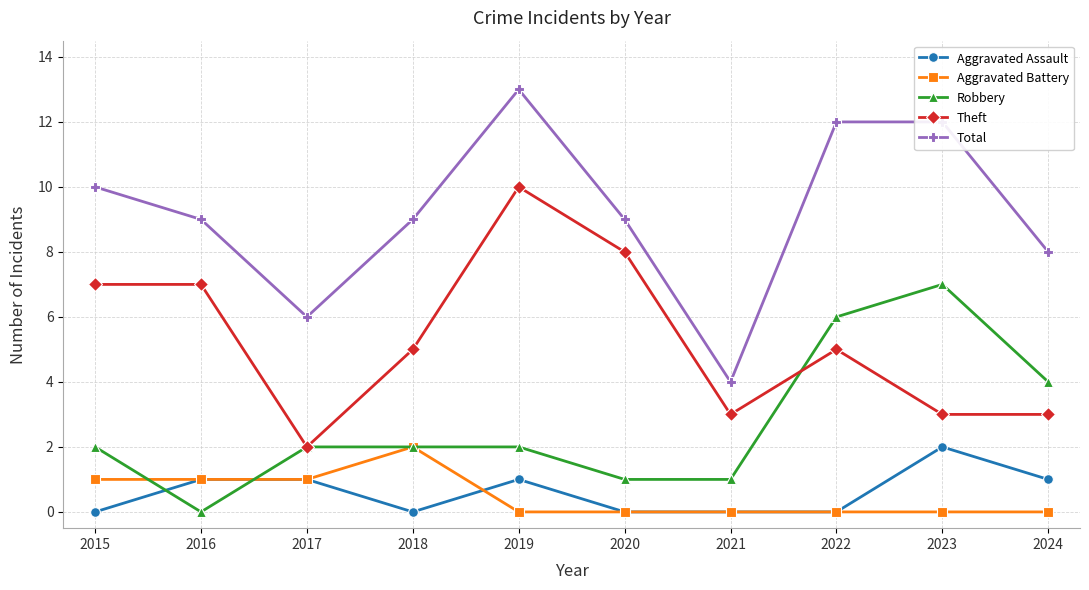

Reading right to left, what are all the values shown in this chart?

Aggravated Assault: 1	2	0	0	0	1	0	1	1	0
Aggravated Battery: 0	0	0	0	0	0	2	1	1	1
Robbery: 4	7	6	1	1	2	2	2	0	2
Theft: 3	3	5	3	8	10	5	2	7	7
Total: 8	12	12	4	9	13	9	6	9	10